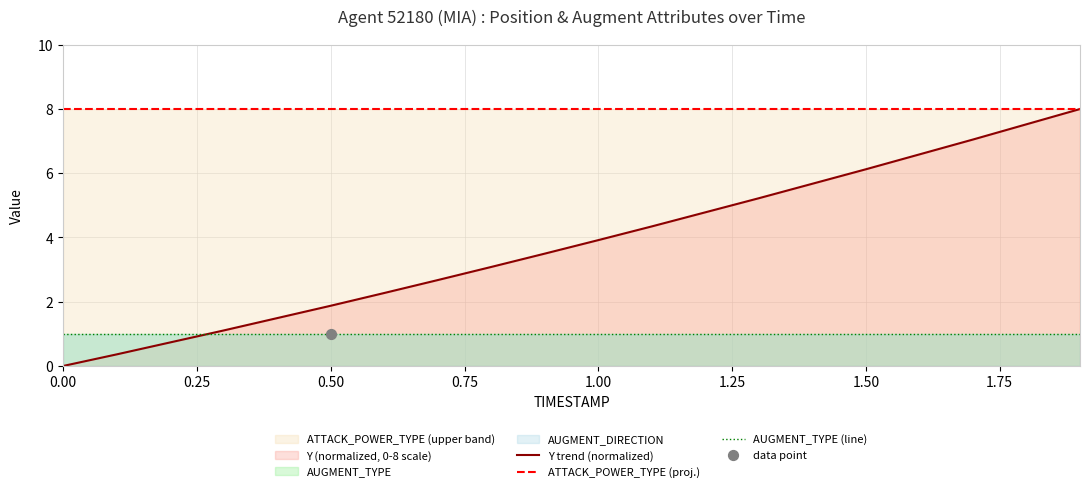

Which series has the largest Y range (max minus min)?

Y trend (normalized)